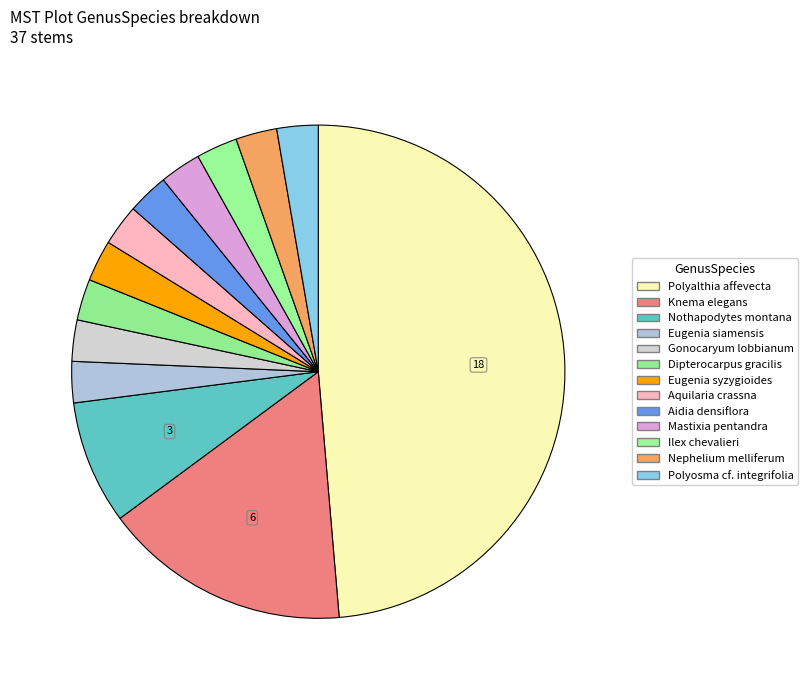

Count the number of slices in the pie.

13